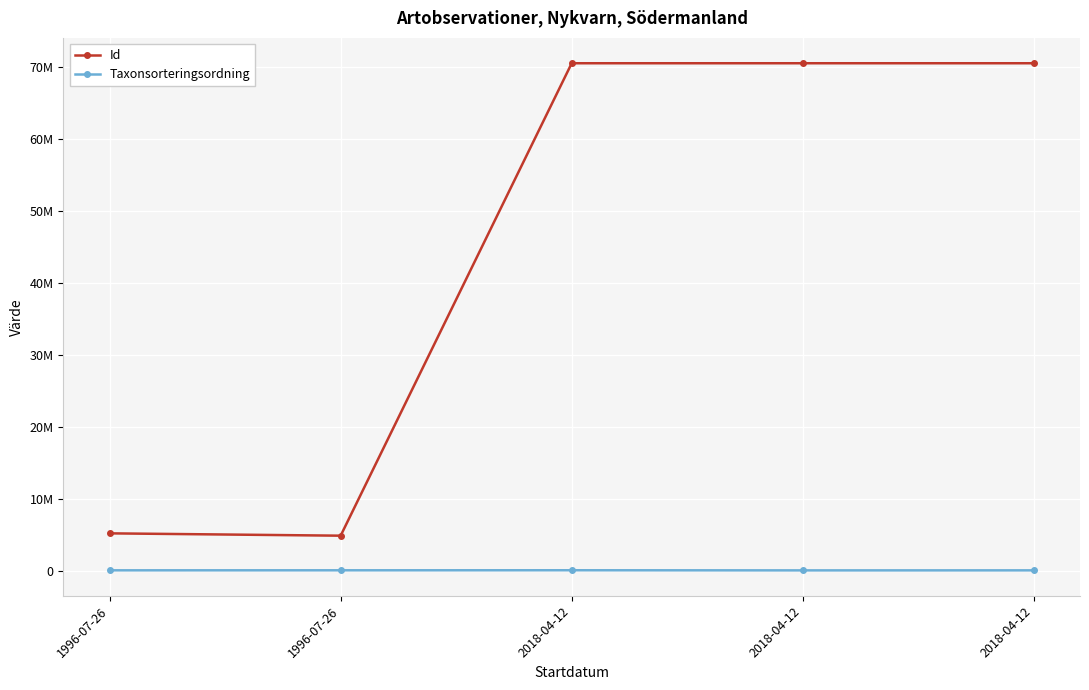

What are all the series names shown in the legend?

Id, Taxonsorteringsordning